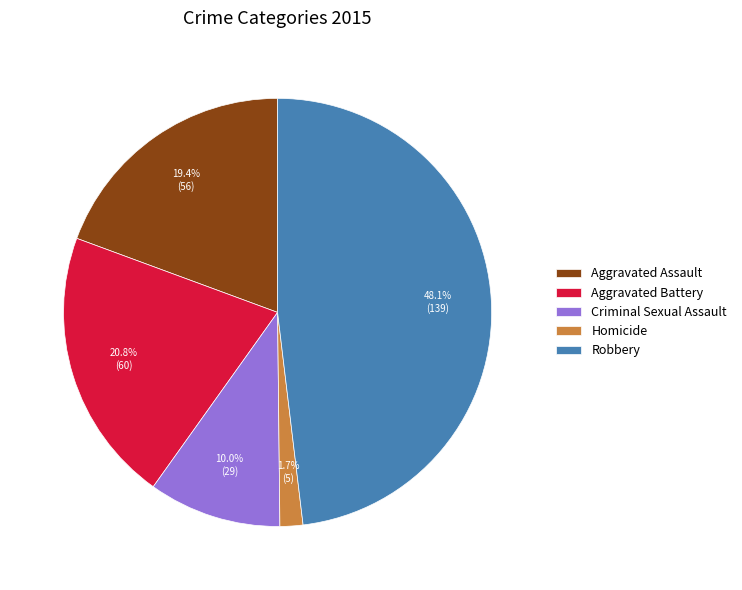

The Criminal Sexual Assault slice represents 2% of the pie. True or false?

False